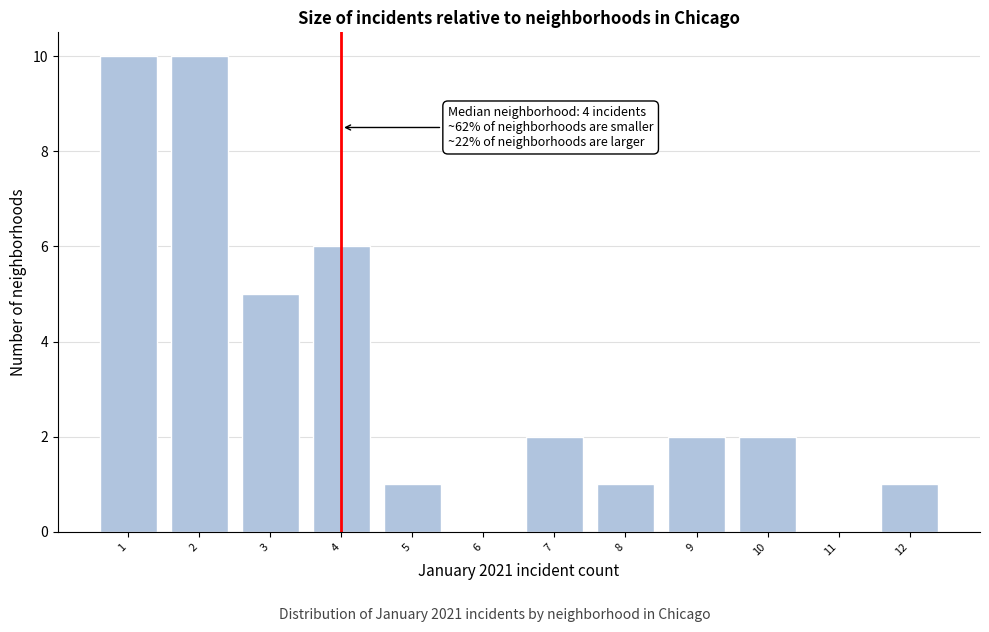

Reading left to right, what are all the values shown in this chart?

1=10	2=10	3=5	4=6	5=1	6=0	7=2	8=1	9=2	10=2	11=0	12=1